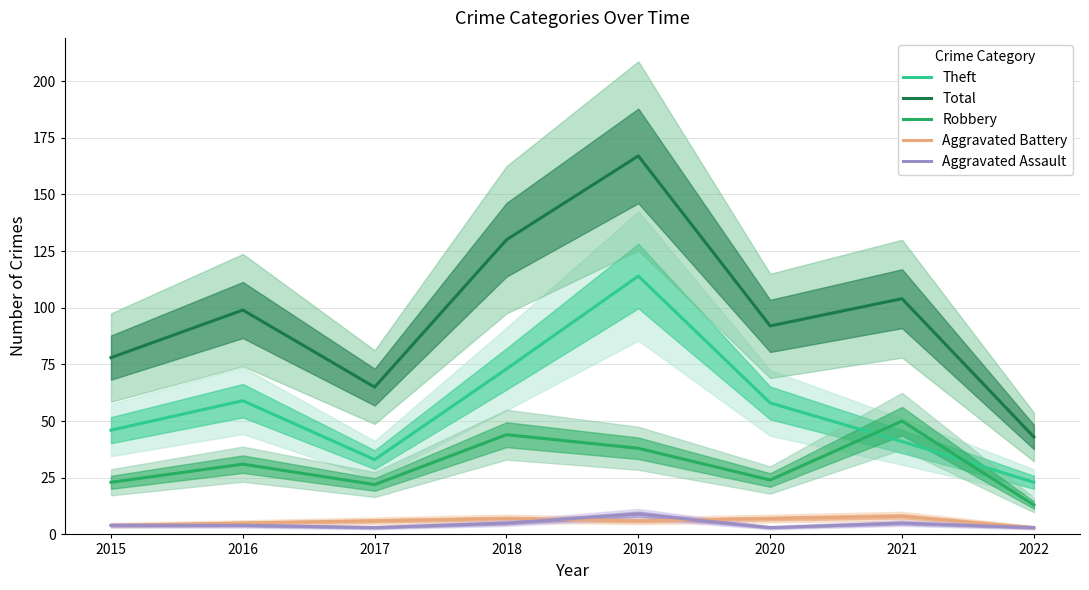

Where is Total nearest to the value 105?

2021